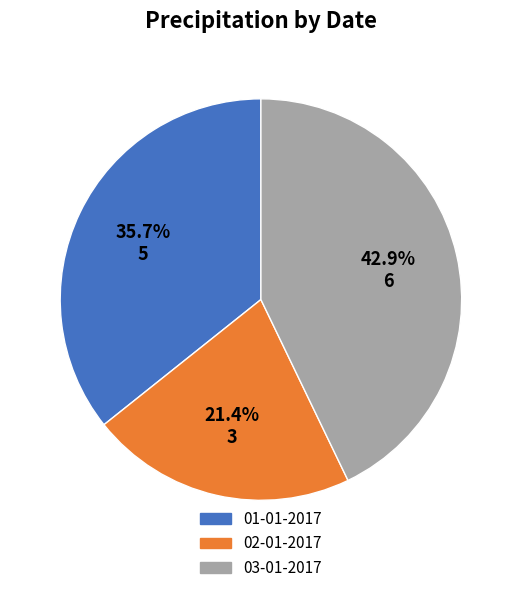

Does any single category account for the majority?

No